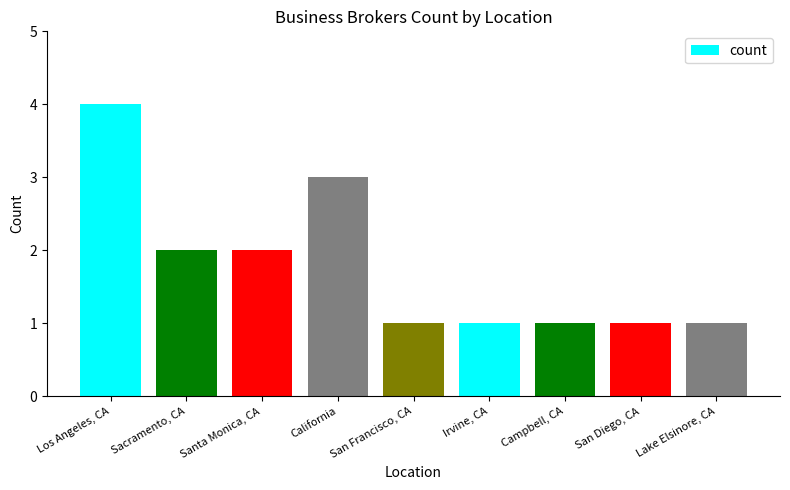

What is the maximum value shown in the chart?

4